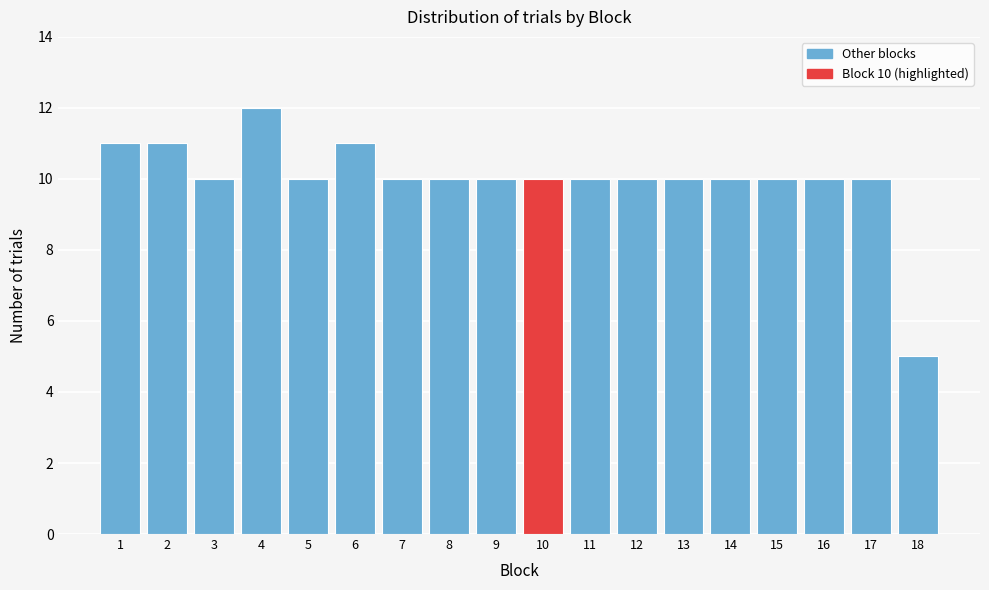

Reading left to right, transcribe all the data shown in this chart.

1=11	2=11	3=10	4=12	5=10	6=11	7=10	8=10	9=10	10=10	11=10	12=10	13=10	14=10	15=10	16=10	17=10	18=5